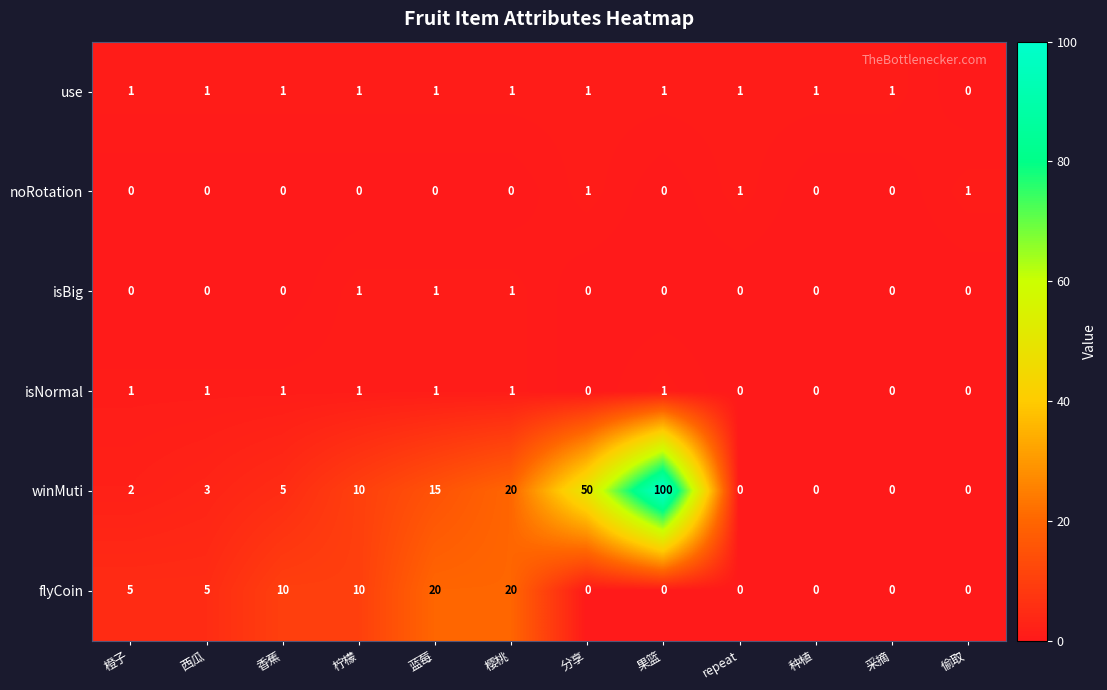

The winMuti series shows 20 at 樱桃. True or false?

True